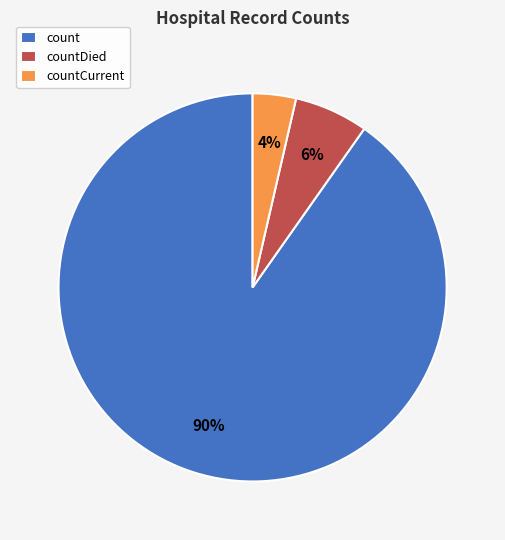

Which slice represents more than half of the pie?

count